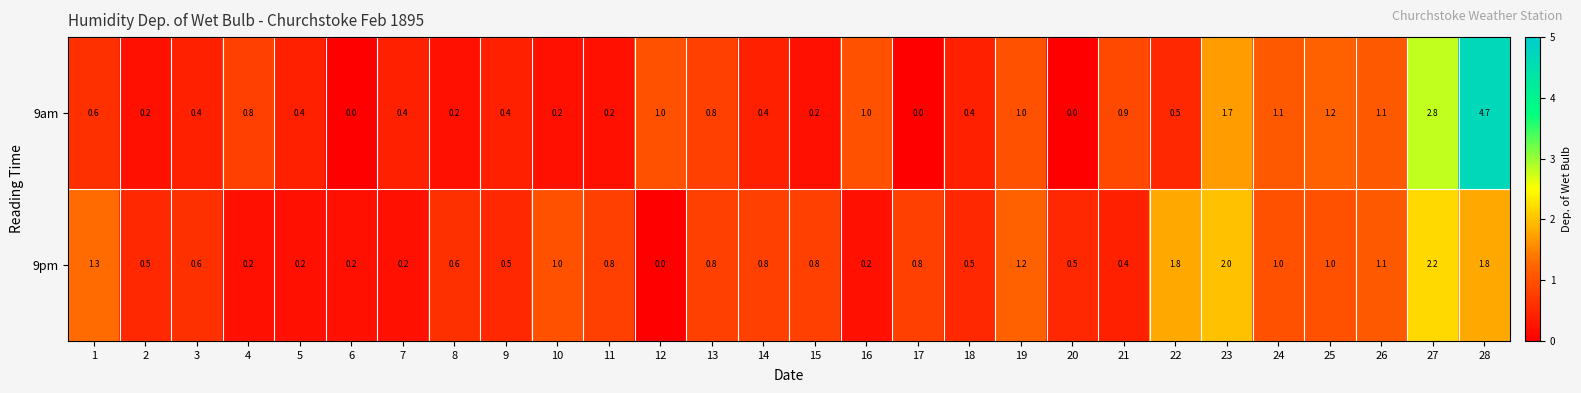

Count the number of data series in this chart.

2